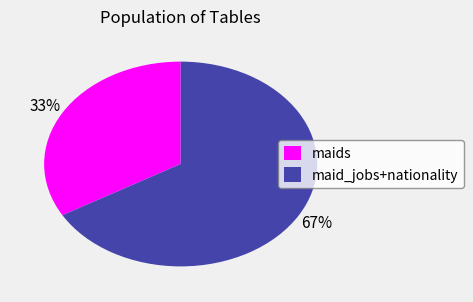

Which slice is the smallest?

maids